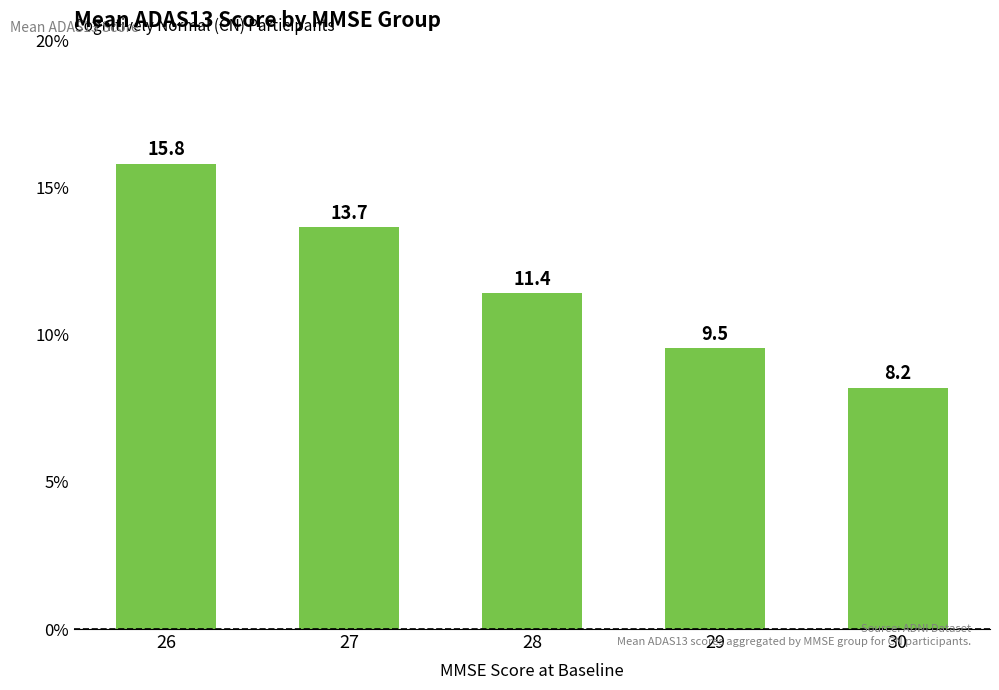

What is the difference between the maximum and minimum values?

7.6